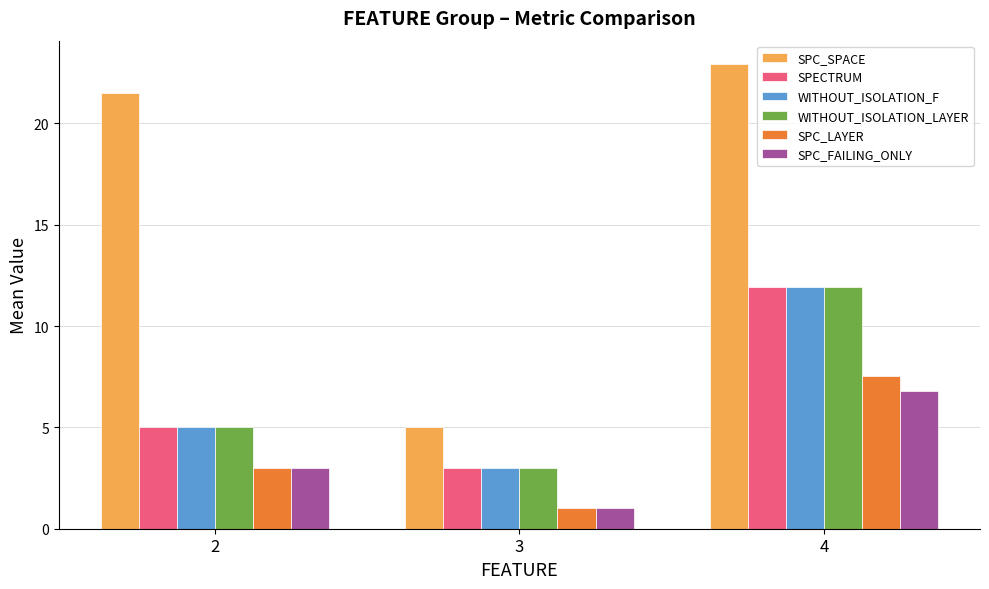

The SPC_LAYER series shows 7.5 at 4. True or false?

True